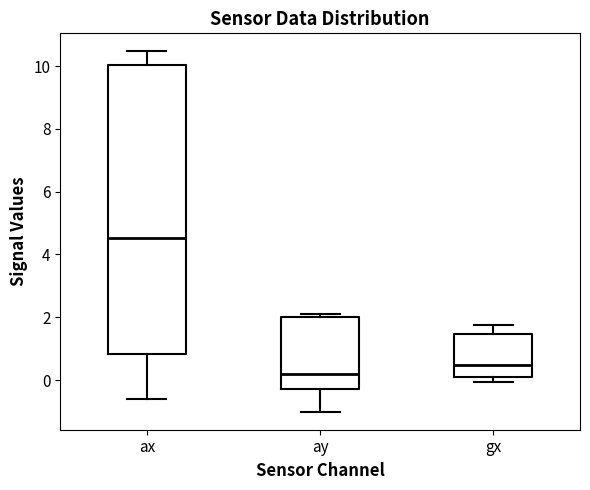

Reading left to right, transcribe this box plot: for each box, give where its median line is, the range the box spans, and where its two whiskers end, as read against the y-axis. The values are not printed on the chart, so give them approximately, as read against the axis.

ax: median 4.6, box 0.8 to 10.0, whiskers -0.6 to 10.4
ay: median 0.2, box -0.2 to 2.0, whiskers -1.0 to 2.2
gx: median 0.4, box 0.0 to 1.4, whiskers 0.0 (just below the box's lower edge) to 1.8